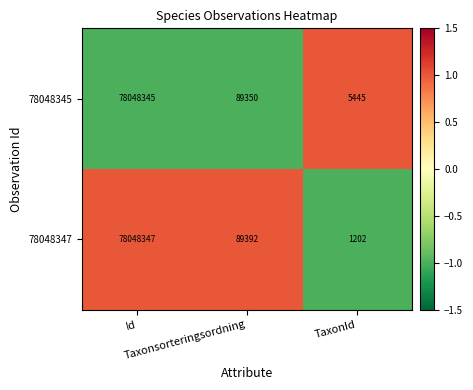

List the series in order of their peak value, highest first.

78048347, 78048345